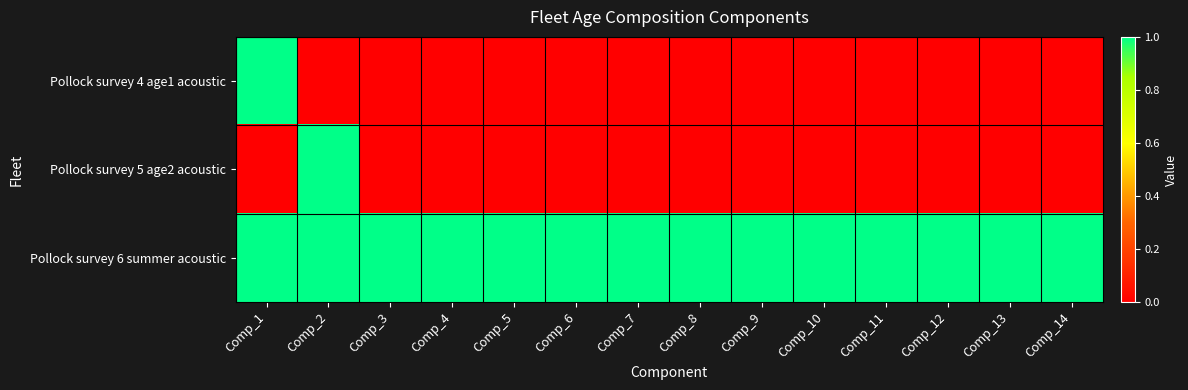

How many data points does each series have?

14